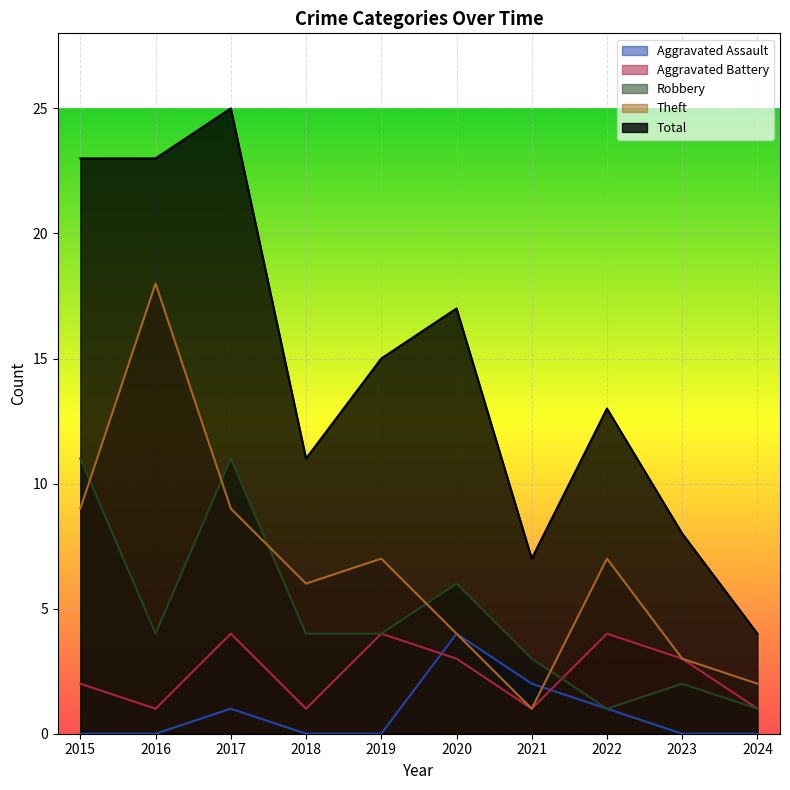

What are all the series names shown in the legend?

Aggravated Assault, Aggravated Battery, Robbery, Theft, Total